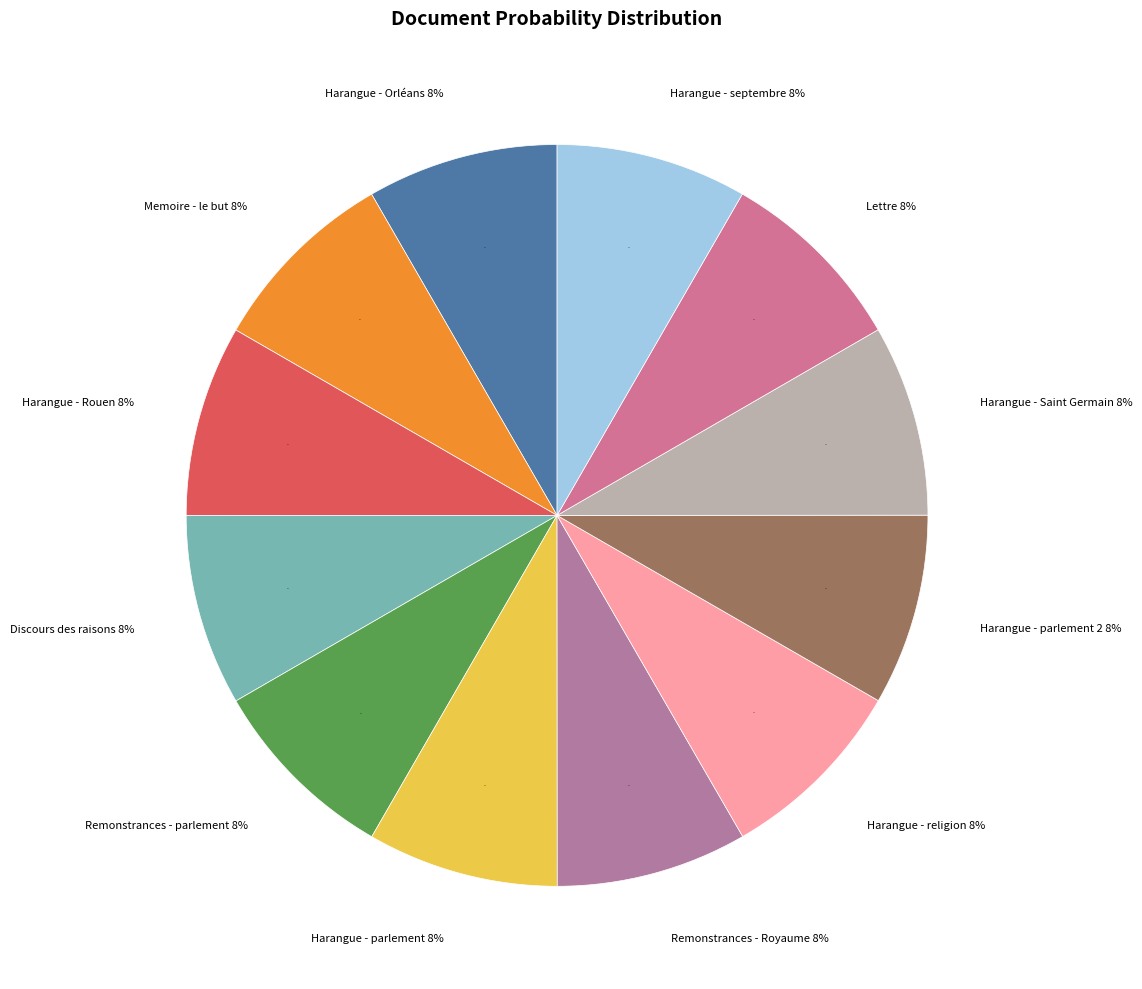

Count the number of slices in the pie.

12